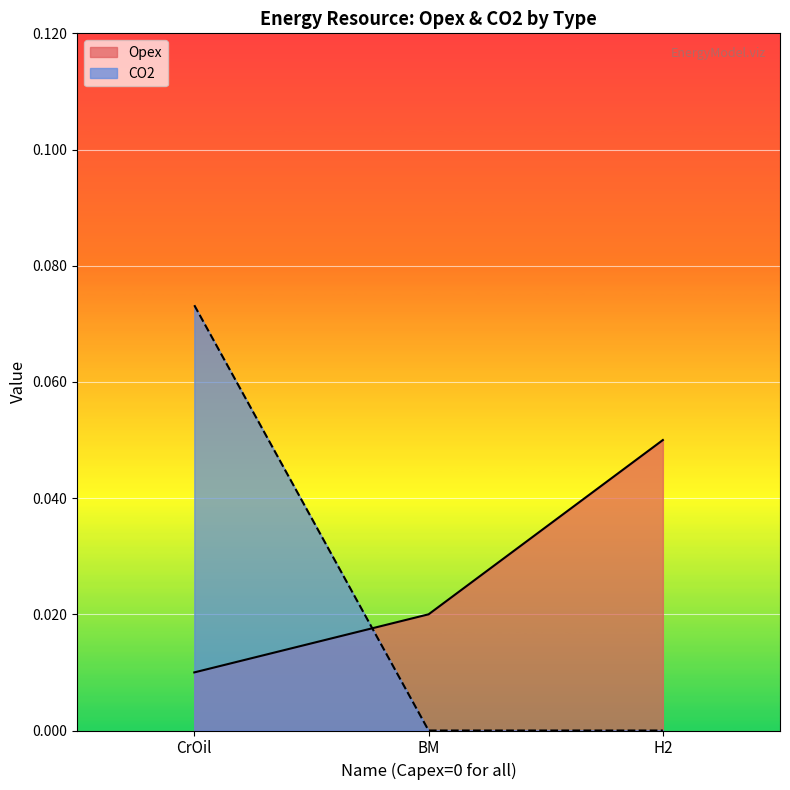

At which category does the chart reach its peak across all series?

CrOil